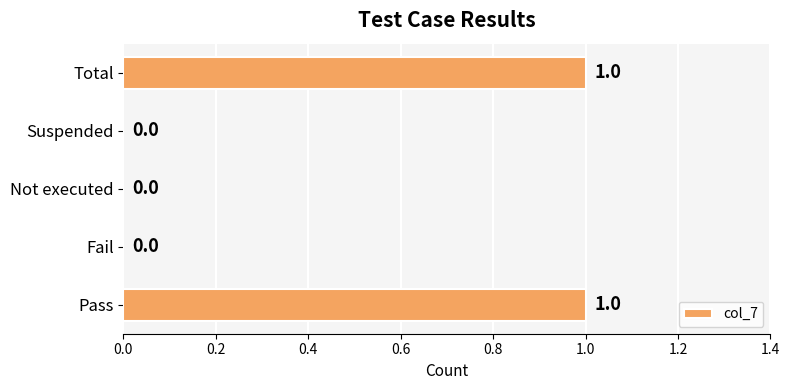

What is the greatest value displayed?

1